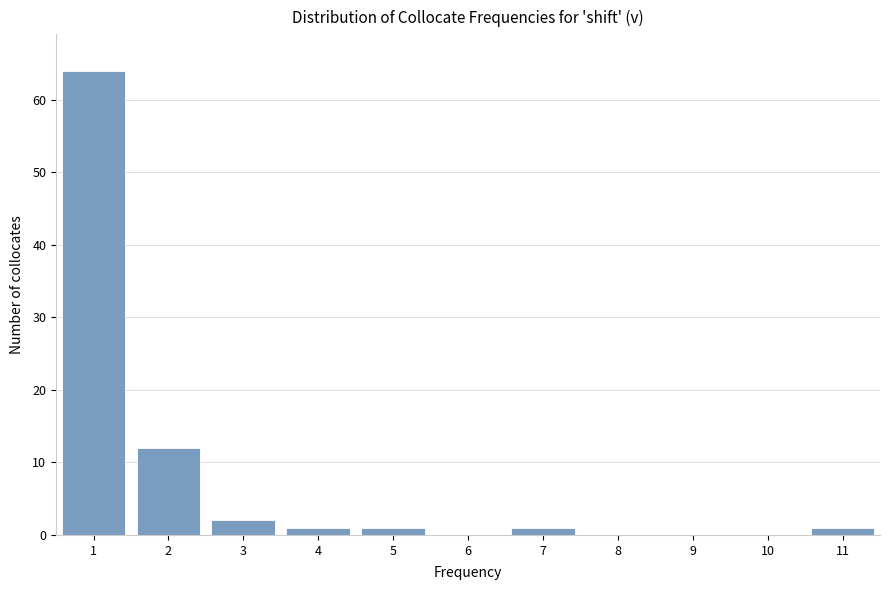

Reading left to right, transcribe this chart: for each bar, give the range it covers on the x-axis and its height. The values are not printed on the chart, so give them approximately, as read against the axis.

0.5 to 1.5: 64
1.5 to 2.5: 12
2.5 to 3.5: 2
3.5 to 4.5: 1
4.5 to 5.5: 1
5.5 to 6.5: 0
6.5 to 7.5: 1
7.5 to 8.5: 0
8.5 to 9.5: 0
9.5 to 10.5: 0
10.5 to 11.5: 1